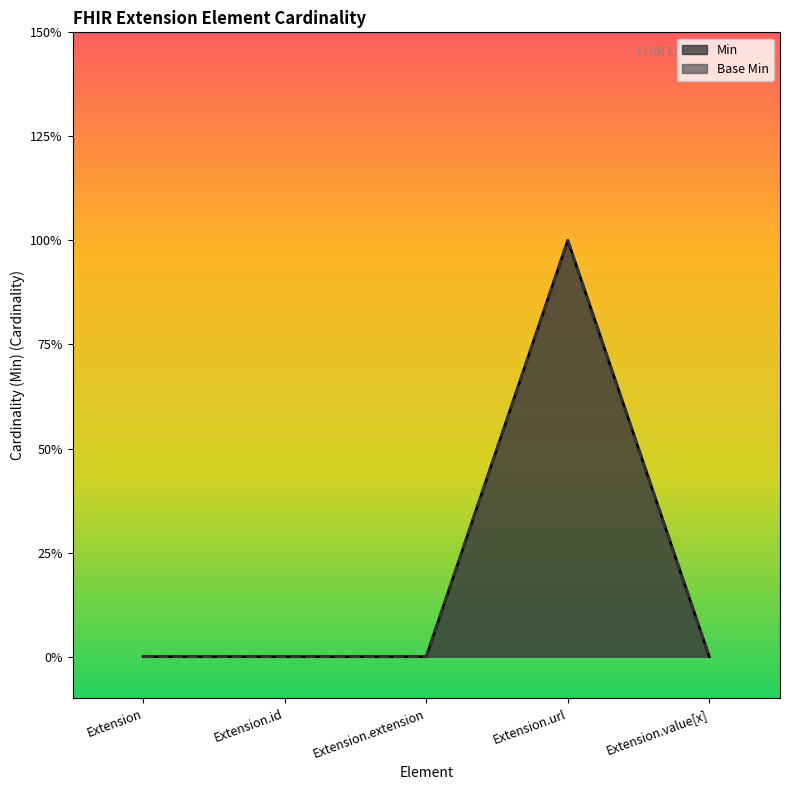

List the labels in order of Min value, largest first.

Extension.url, Extension, Extension.id, Extension.extension, Extension.value[x]